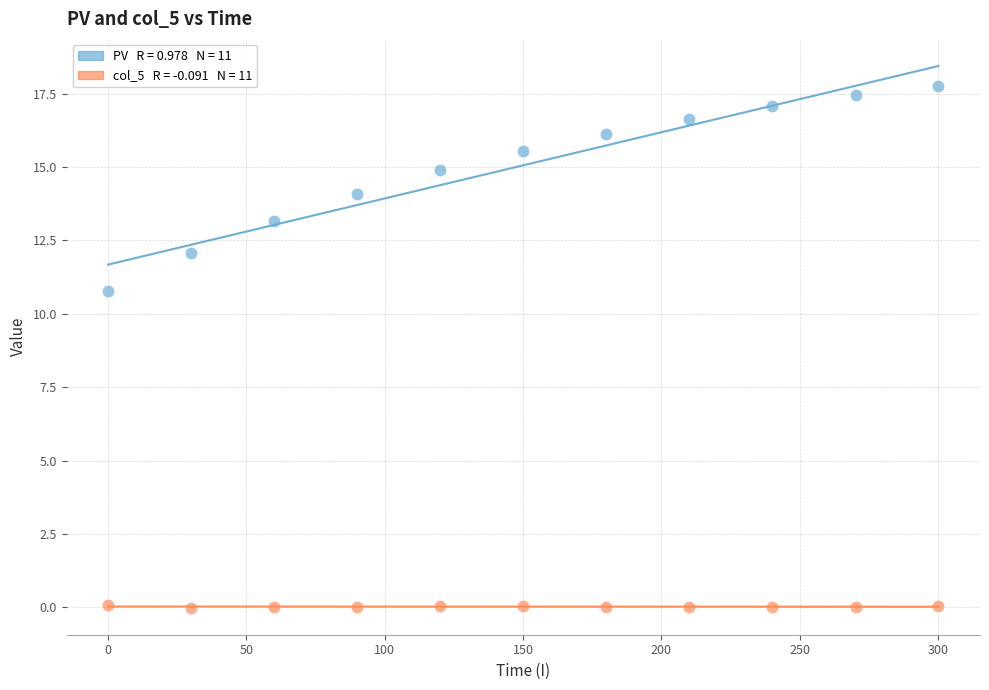

Across all data points, what is the range of X values (max minus min)?

300.2